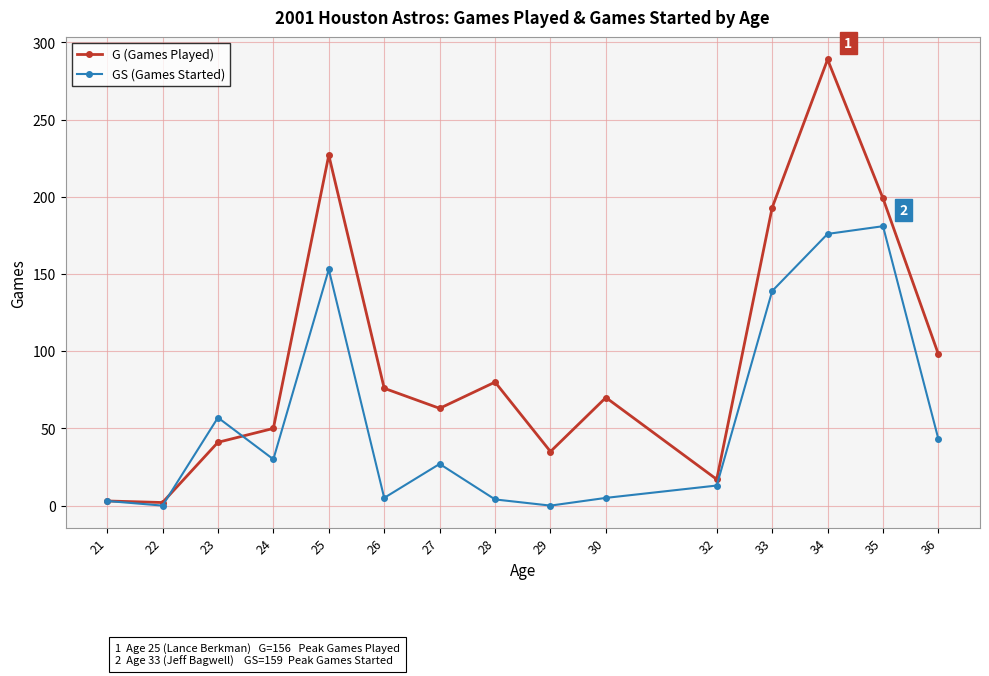

At which category does GS (Games Started) reach its first local peak?

23